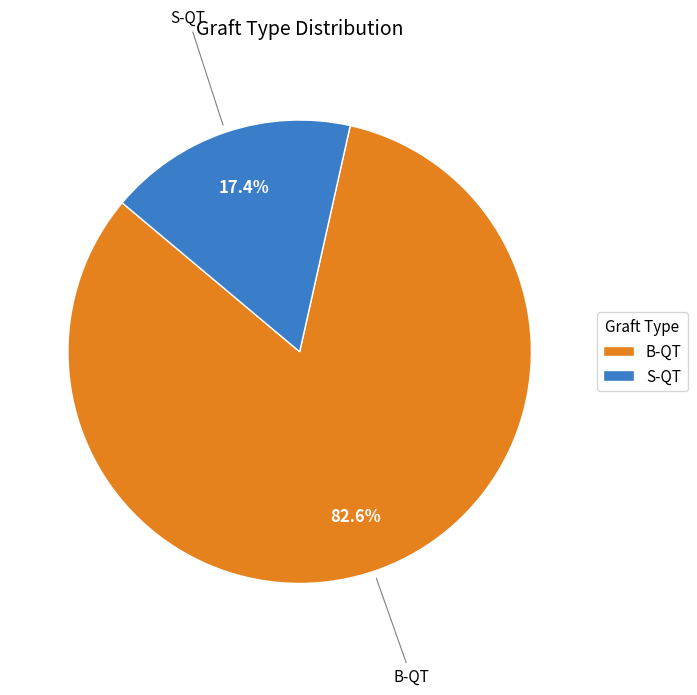

Does S-QT account for over 50% of the chart?

No